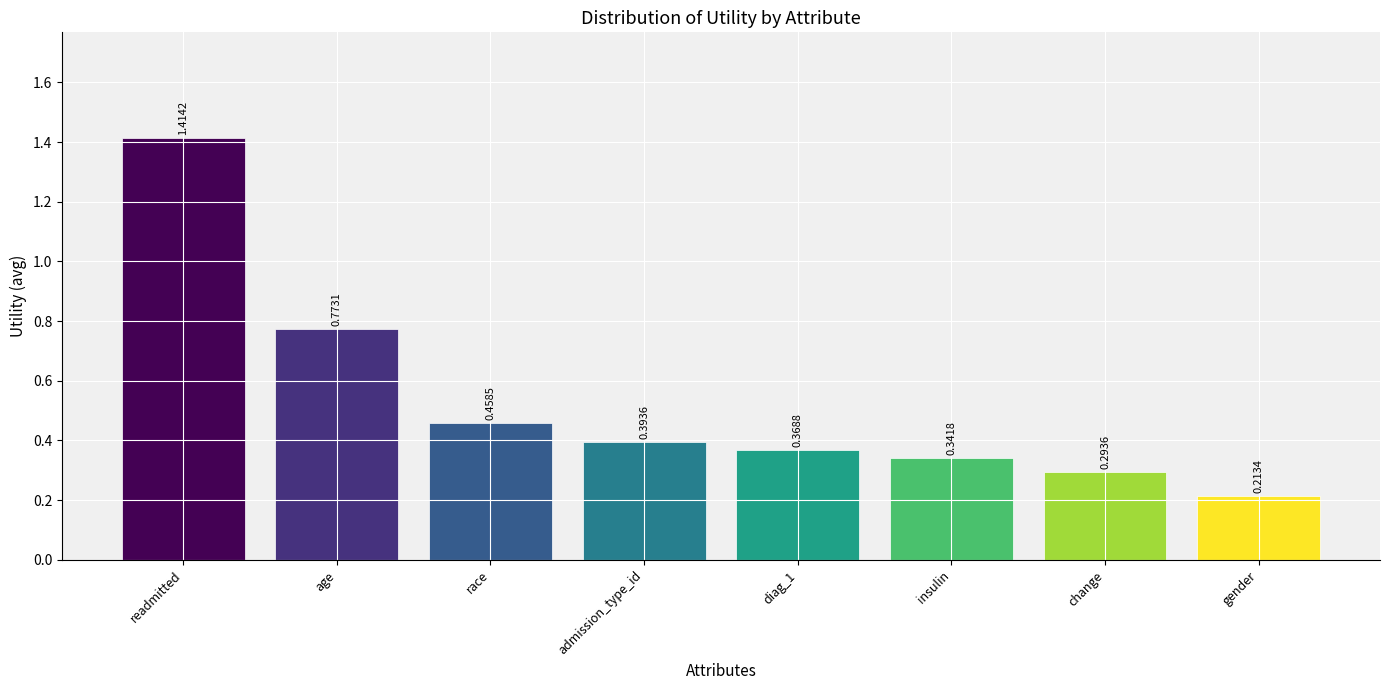

Rank the categories by value from lowest to highest.

gender, change, insulin, diag_1, admission_type_id, race, age, readmitted